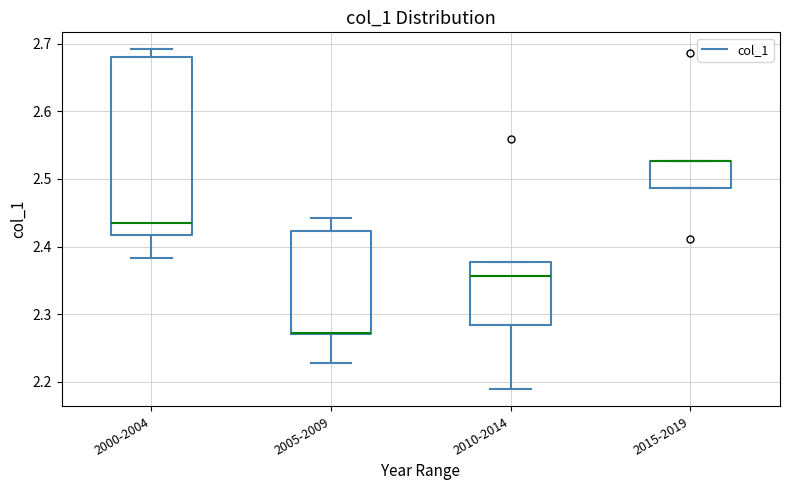

Where is the lower edge of the box for 2010-2014 on the y-axis? The values are not printed on the chart, so give them approximately, as read against the axis.

2.28